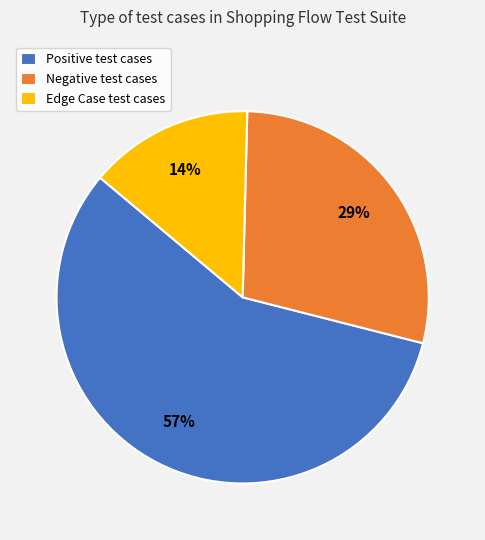

How many slices are in this pie chart?

3